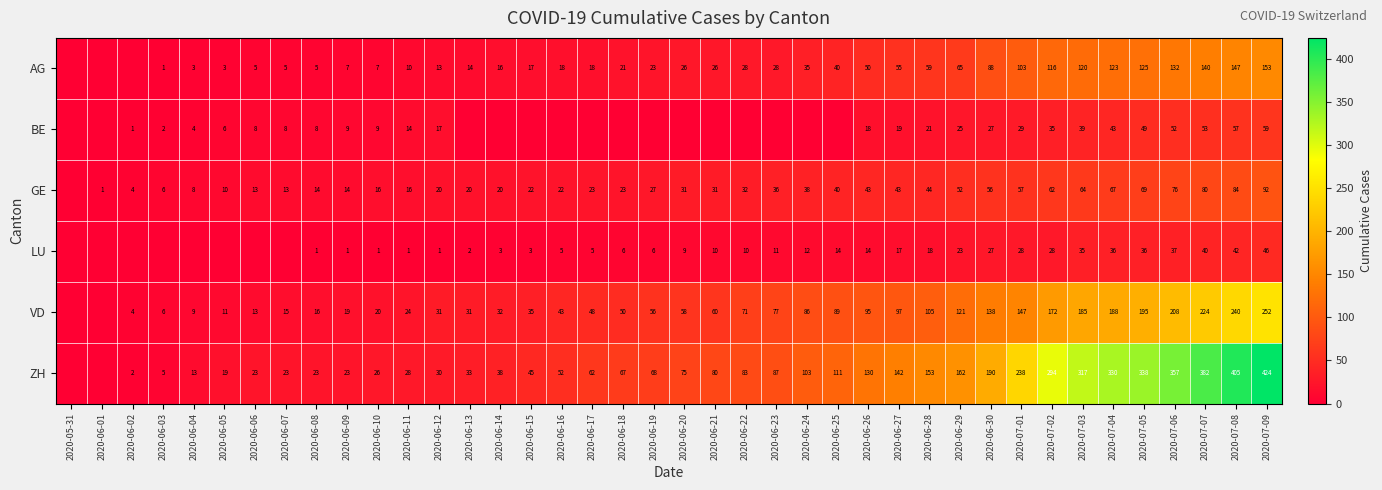

At how many categories does at least one series exceed 311?

7